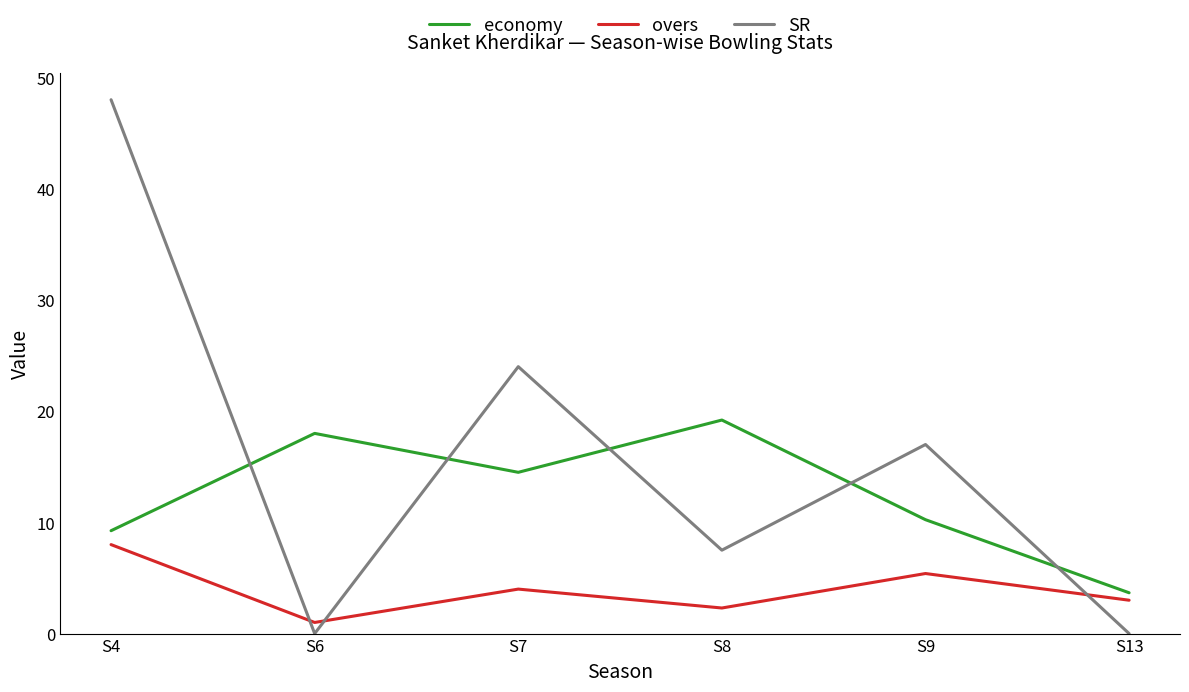

Rank the series by their average value, from highest to lowest.

SR, economy, overs